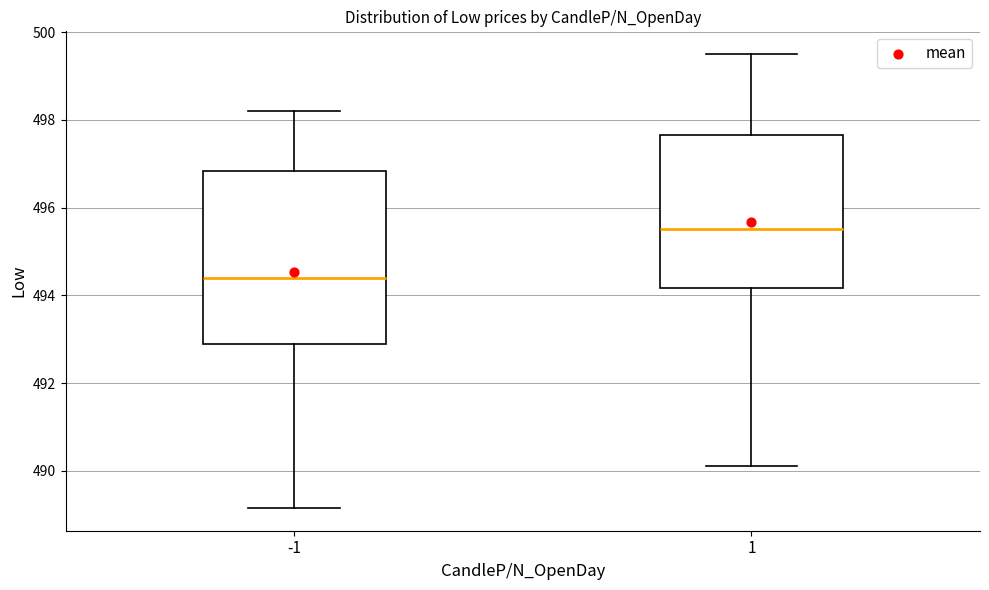

Which box is the tallest, from its lower edge to its upper edge?

-1